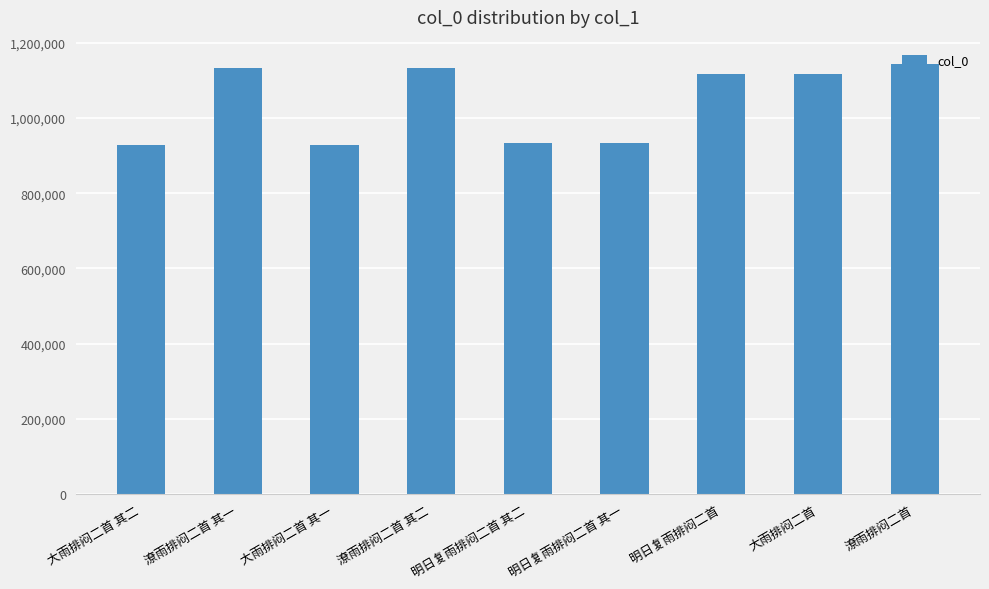

The value at 明日复雨排闷二首 is 760472. True or false?

False